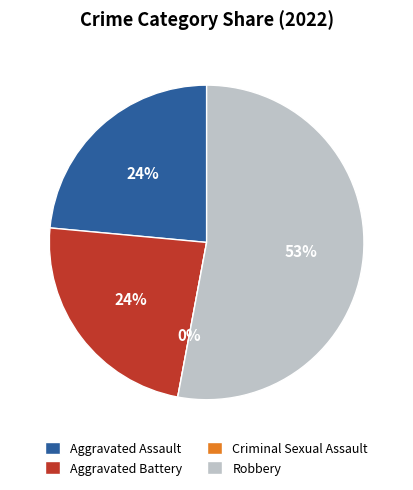

Between Aggravated Battery and Criminal Sexual Assault, which is larger?

Aggravated Battery